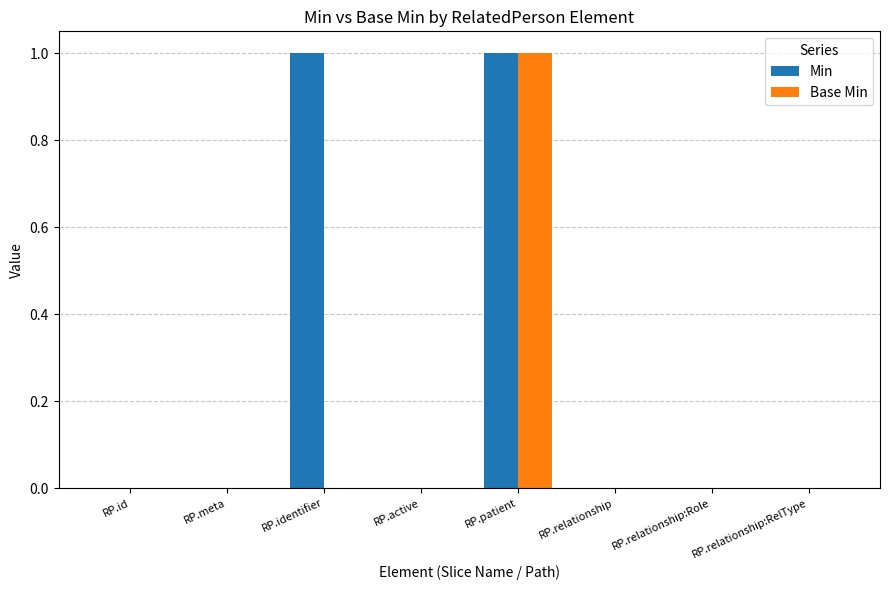

How many data points does each series have?

8